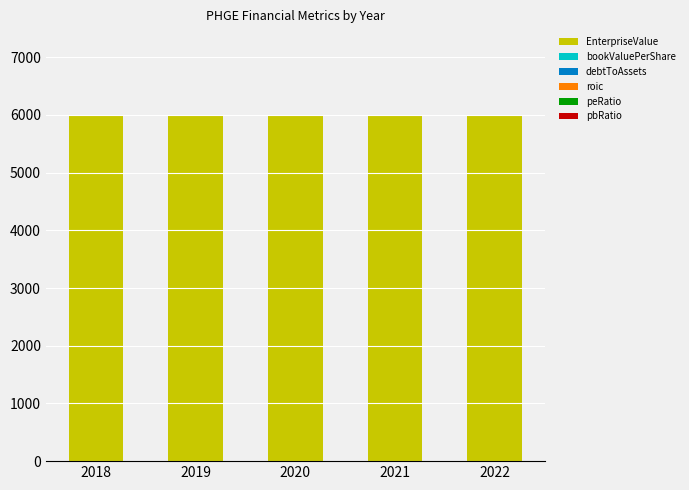

What is the highest value of the EnterpriseValue series?

6000.0